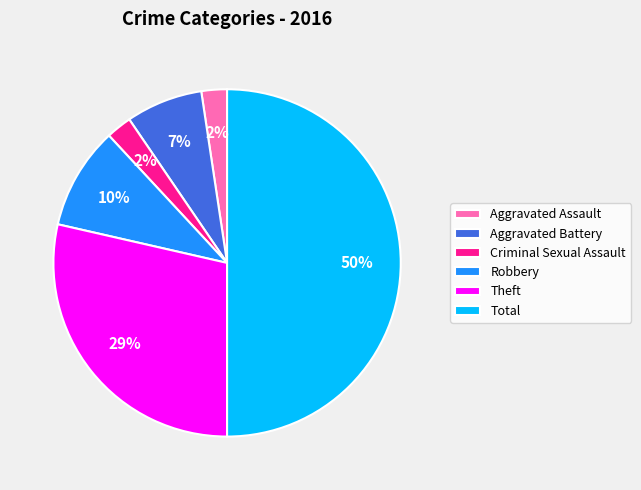

How many slices are in this pie chart?

6